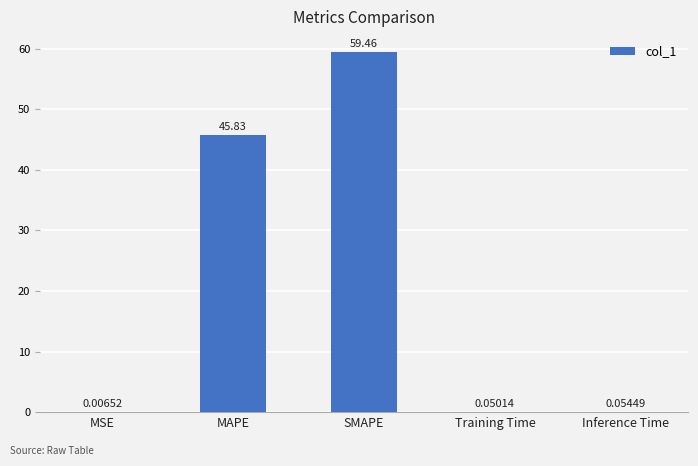

True or false: the data shows 19.7 at MAPE.

False